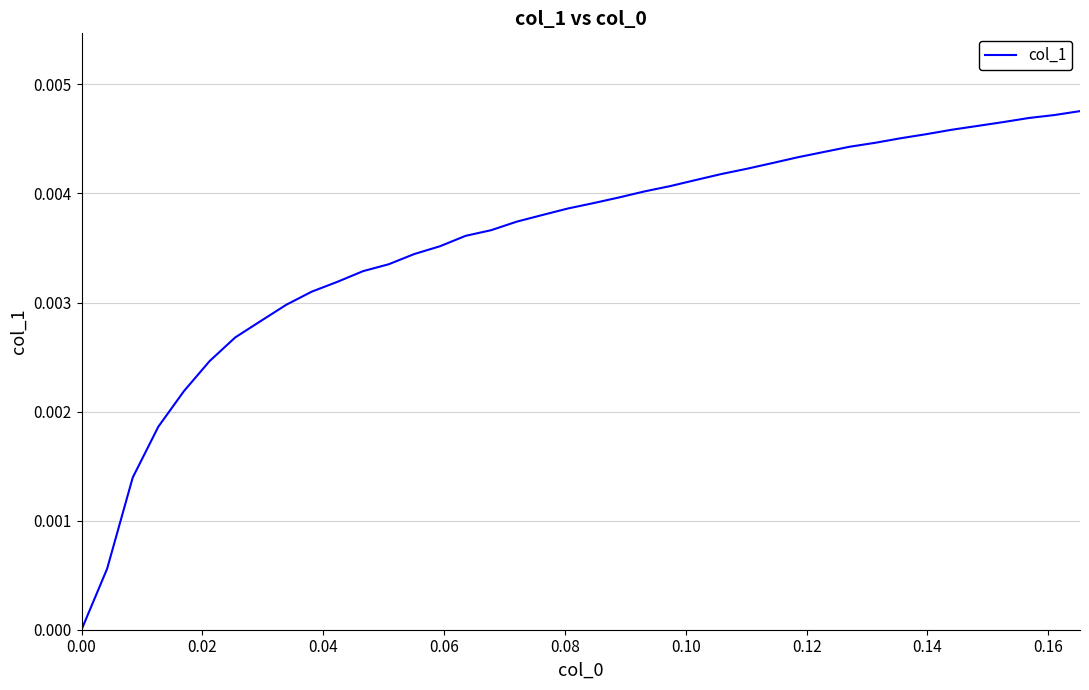

Count the number of categories in the chart.

40